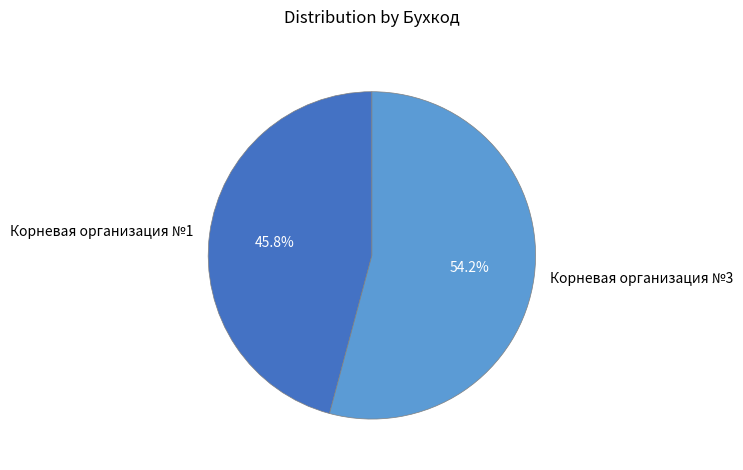

Is it true that Корневая организация №1 is 58% of the pie?

False